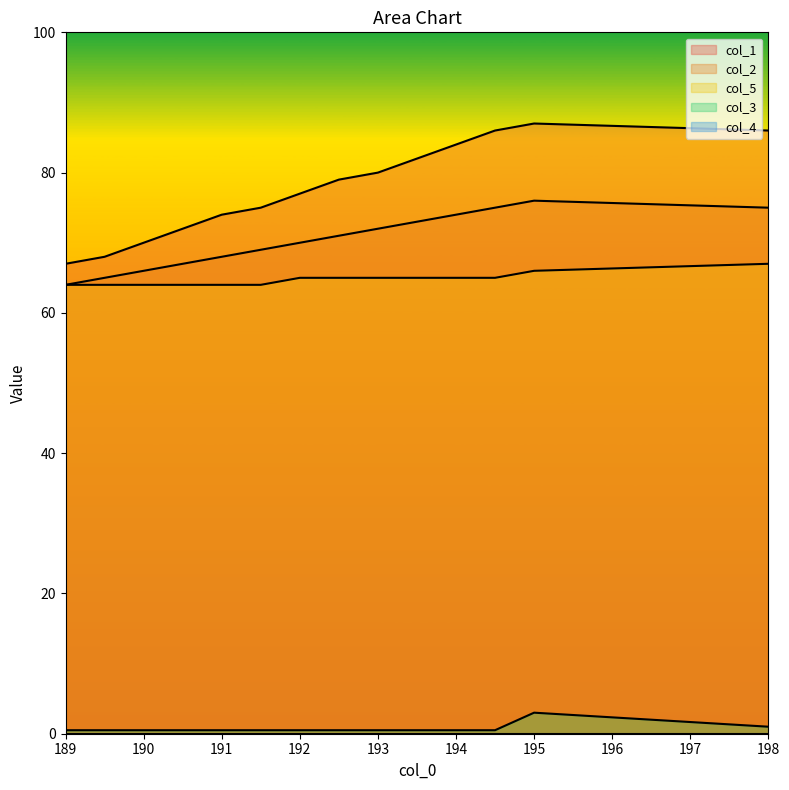

What is the difference between the second highest and second lowest values in the col_5 series?

2.0